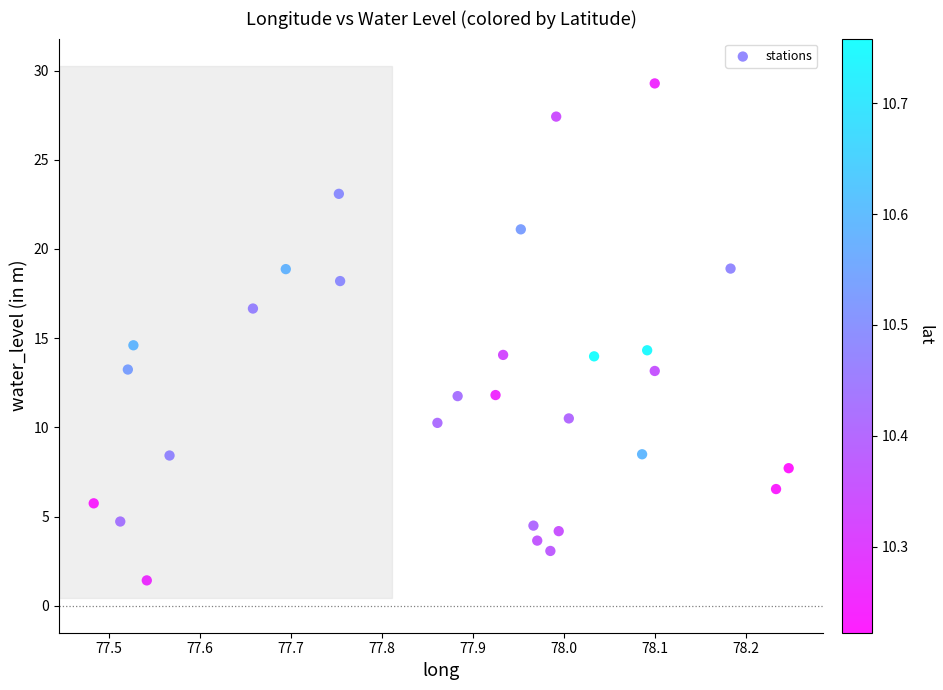

What is the range of Y values (max minus min)?

27.9